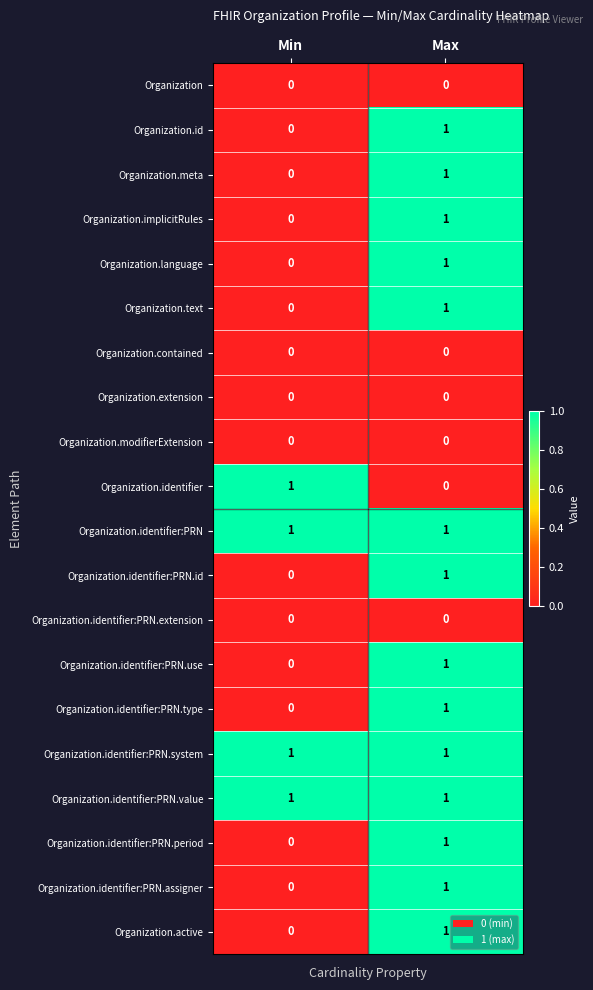

At which label does Organization.language reach its minimum?

Min